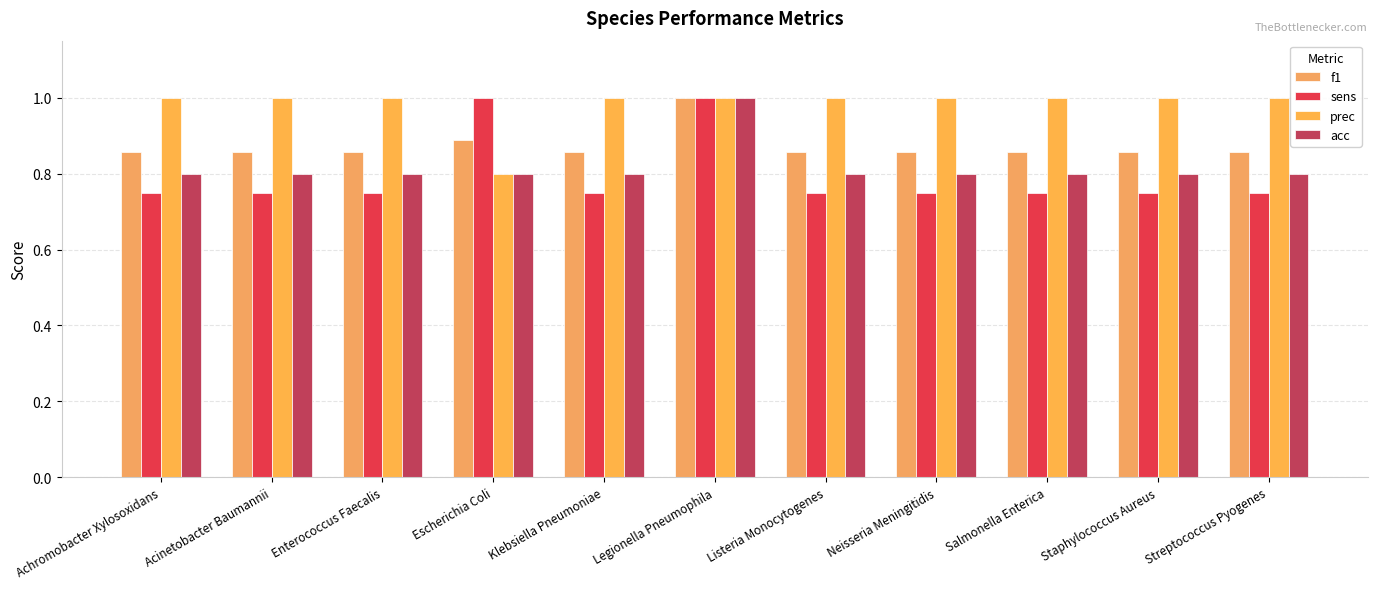

Reading right to left, transcribe all the data shown in this chart.

f1: 0.9	0.9	0.9	0.9	0.9	1.0	0.9	0.9	0.9	0.9	0.9
sens: 0.8	0.8	0.8	0.8	0.8	1.0	0.8	1.0	0.8	0.8	0.8
prec: 1.0	1.0	1.0	1.0	1.0	1.0	1.0	0.8	1.0	1.0	1.0
acc: 0.8	0.8	0.8	0.8	0.8	1.0	0.8	0.8	0.8	0.8	0.8